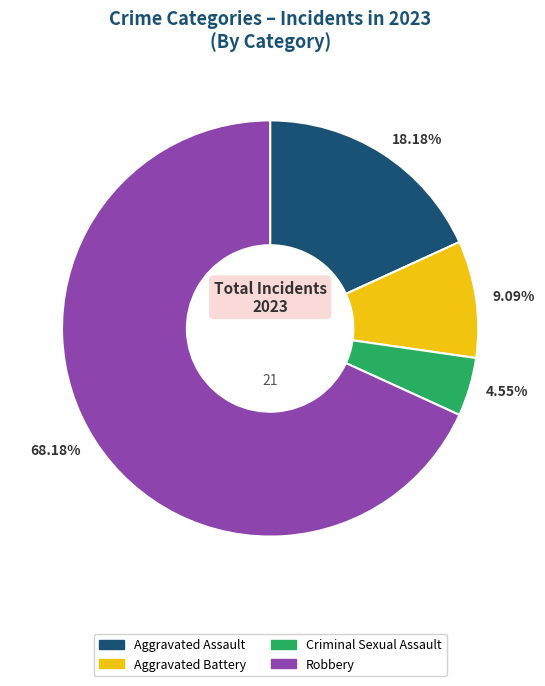

Which slice is the smallest?

4.55%